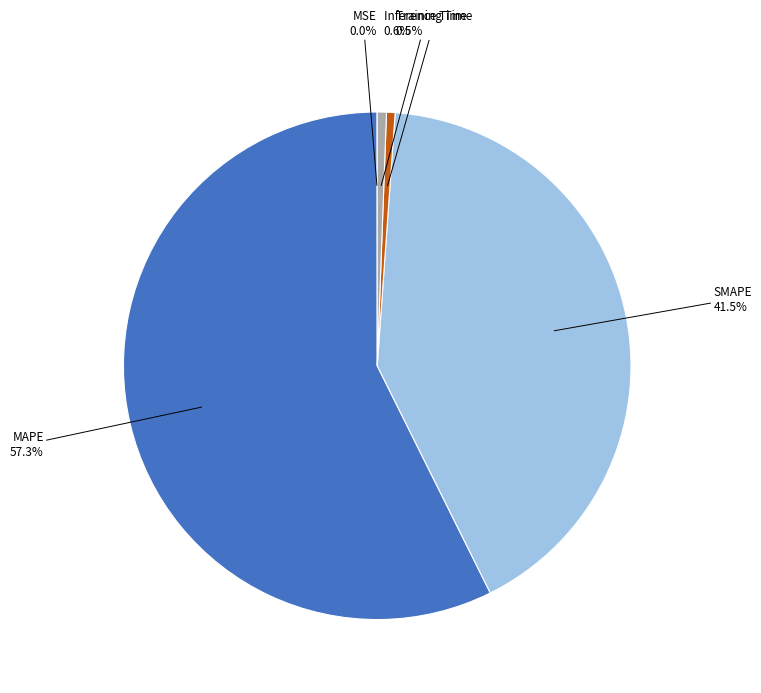

Is there a majority slice in this chart?

Yes